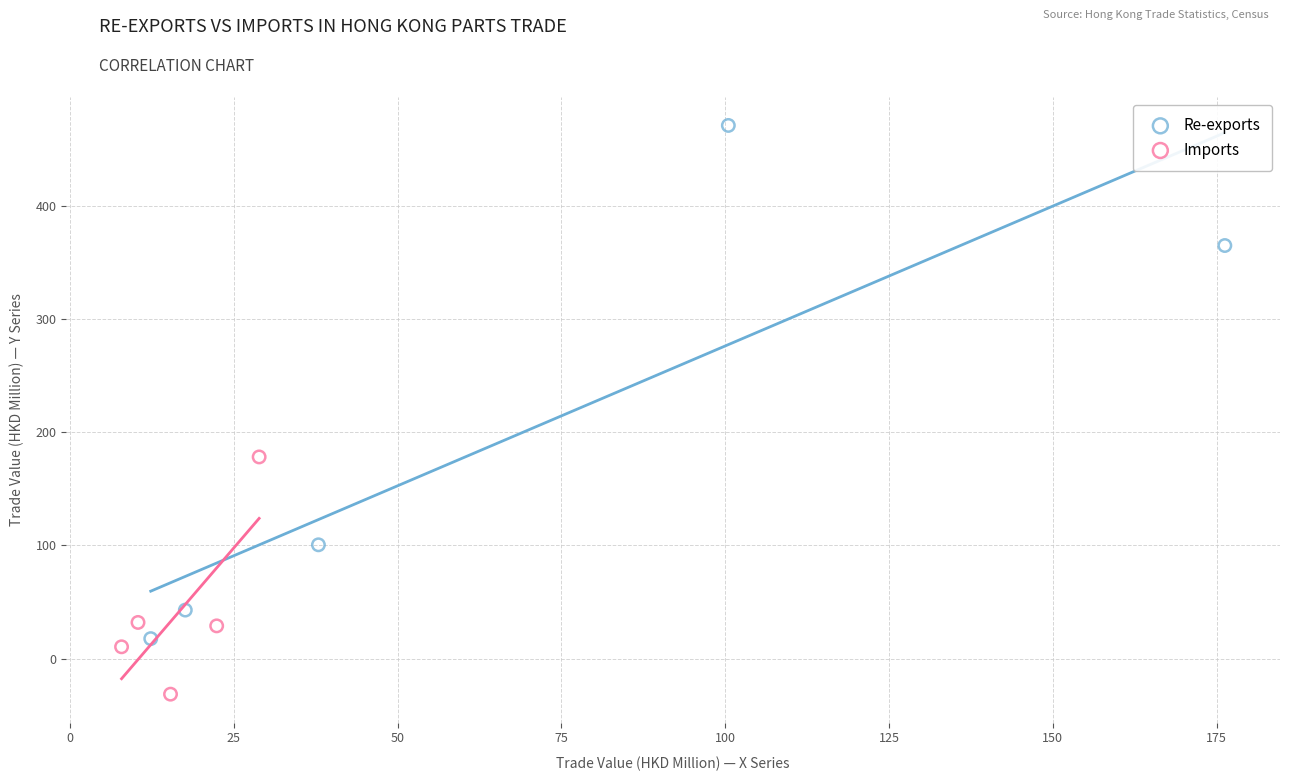

Which series contains the lowest Y value?

Imports